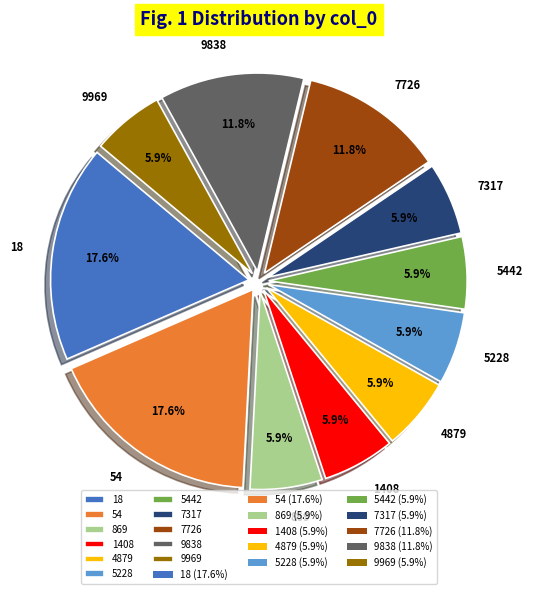

To the nearest percent, what percentage of the pie is 54?

18%